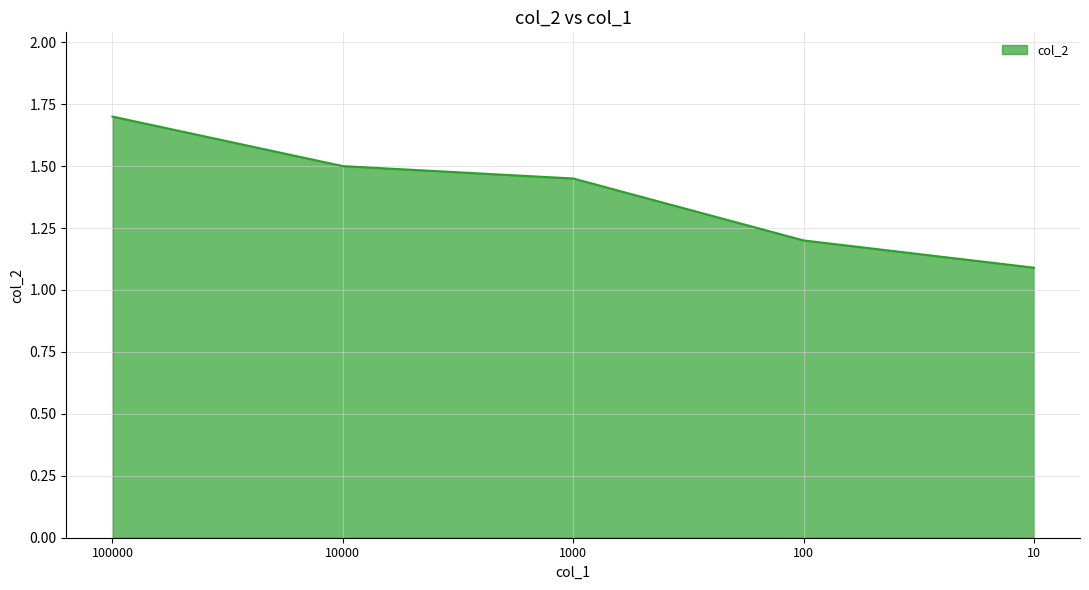

What is the approximate value at 100?

1.2